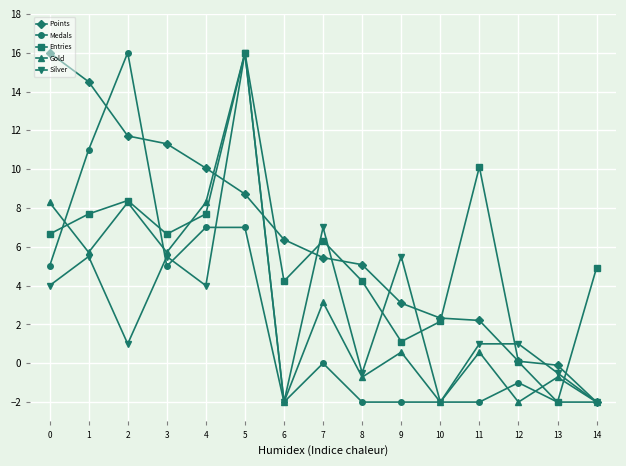

What is the difference between the maximum and second lowest values in the Medals series?

18.0